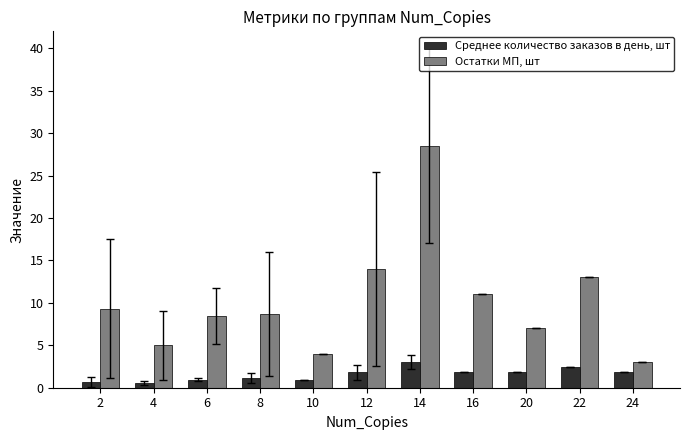

The value of Остатки МП, шт at 4 is 6.7. True or false?

False